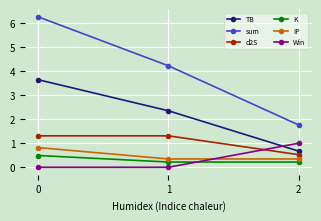

Reading left to right, list all the values displayed in this chart.

TB: 3.6	2.3	0.7
sum: 6.3	4.2	1.8
d2S: 1.3	1.3	0.5
K: 0.5	0.2	0.2
IP: 0.8	0.3	0.3
Win: 0.0	0.0	1.0